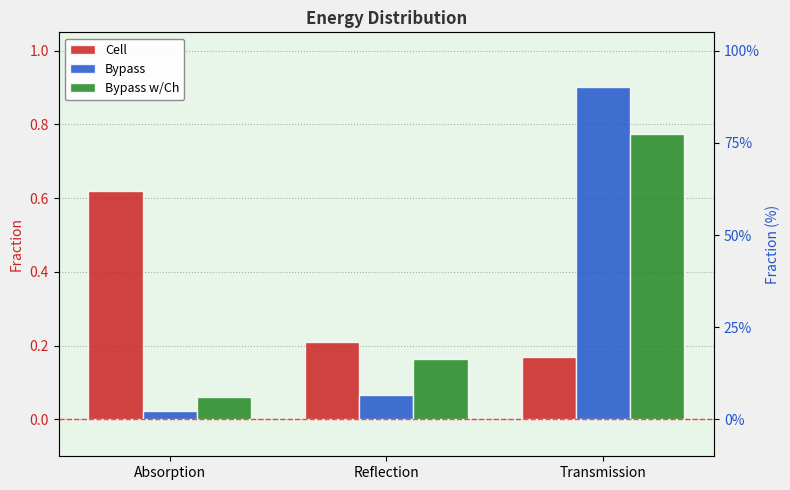

What is the difference between the highest and lowest values at Reflection?

0.1